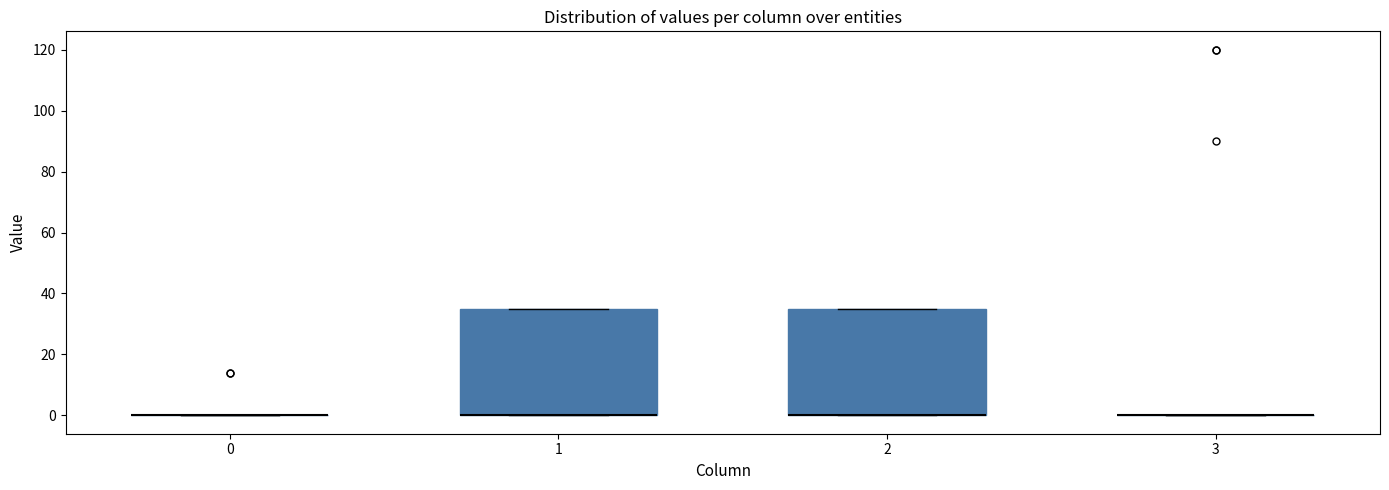

Where is the lower edge of the box at x = 2 on the y-axis? The values are not printed on the chart, so give them approximately, as read against the axis.

0